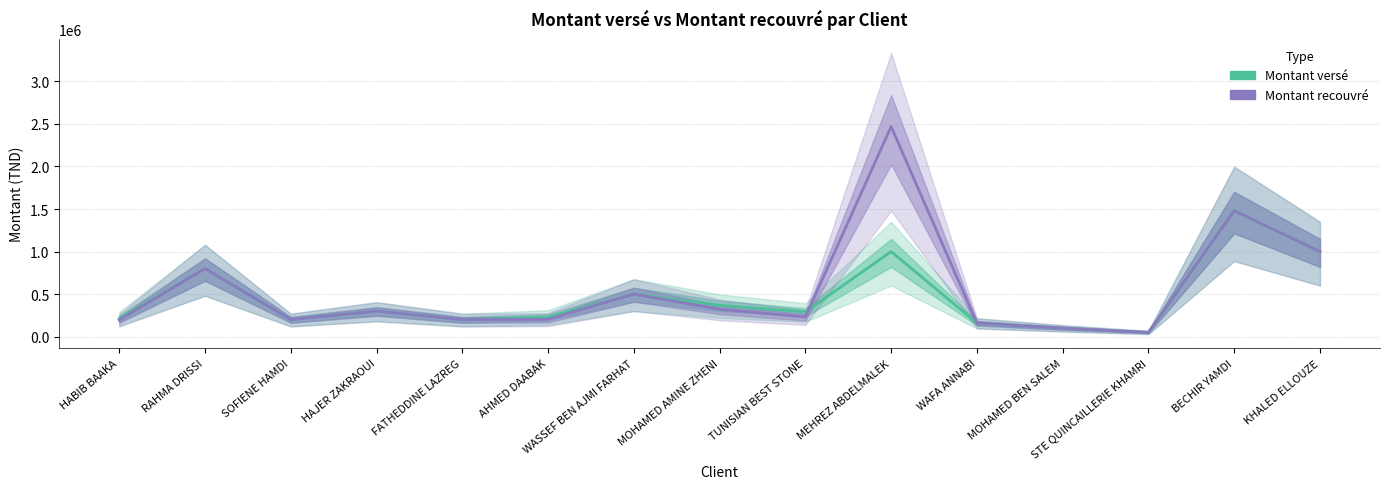

What is the lowest value of the Montant recouvré series?

50000